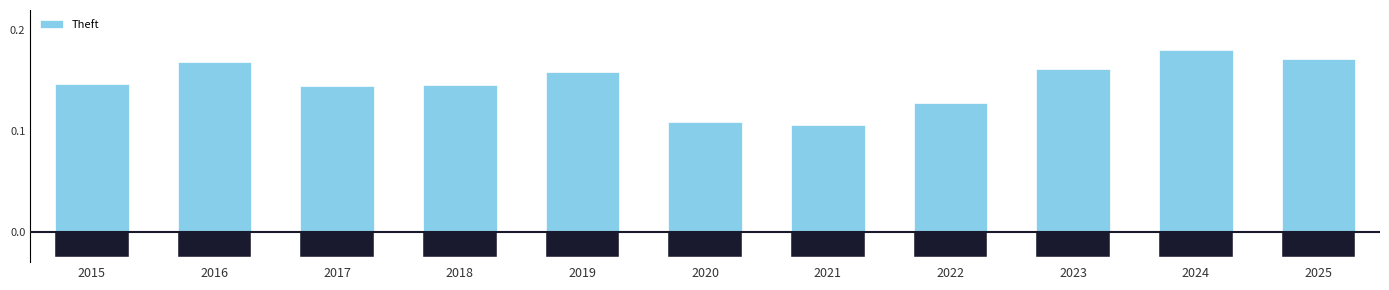

Does the chart contain any negative values?

No